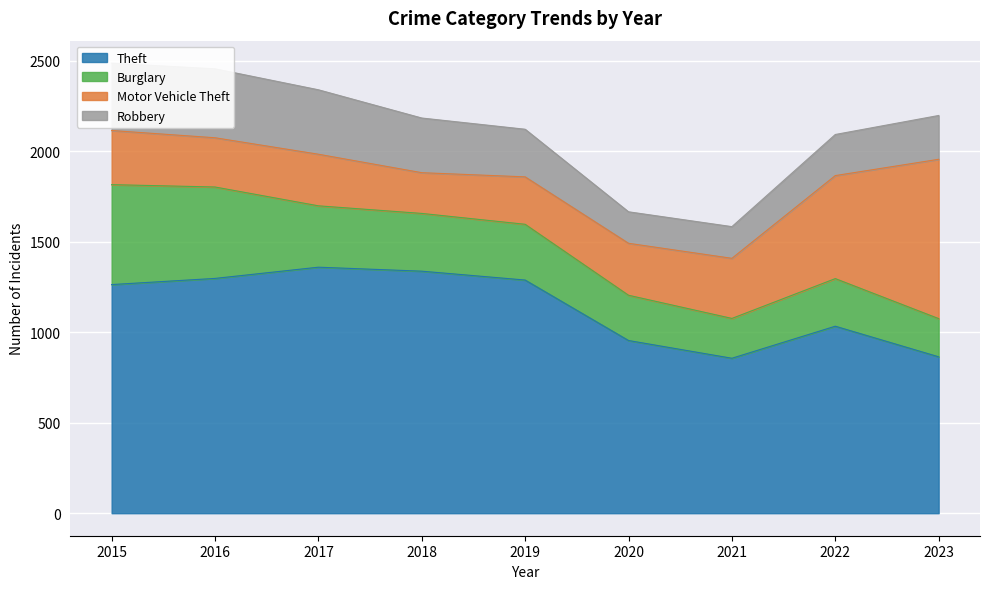

Is the value of Robbery at 2022 greater than the value of Motor Vehicle Theft at 2017?

No